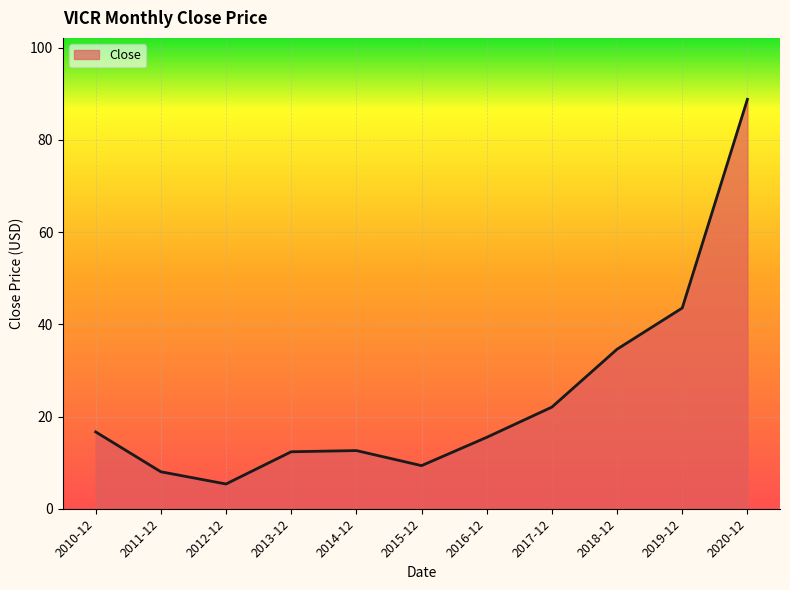

What is the difference between the values at 2016-12 and 2012-12?

10.1